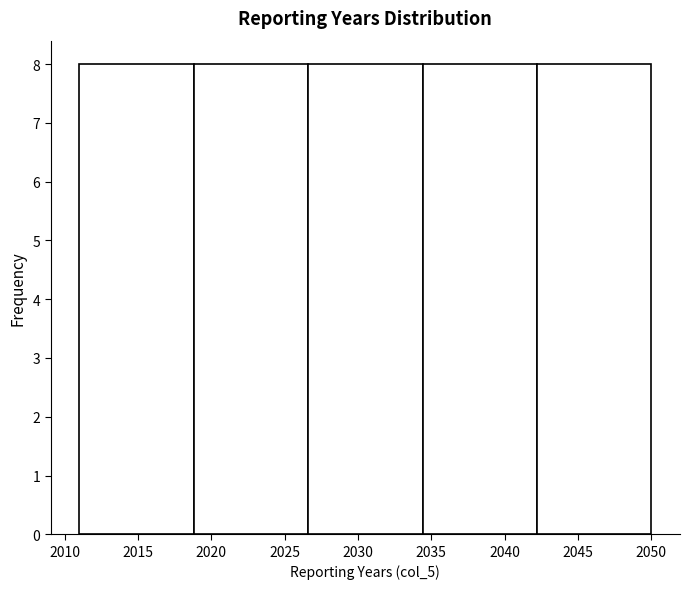

Reading left to right, list every bar in this chart as the range it spans on the x-axis followed by its height. Neither the bar edges nor the heights are printed on the chart, so give them approximately, as read against the axes.

2011.0 to 2018.8: 8
2018.8 to 2026.6: 8
2026.6 to 2034.4: 8
2034.4 to 2042.2: 8
2042.2 to 2050.0: 8